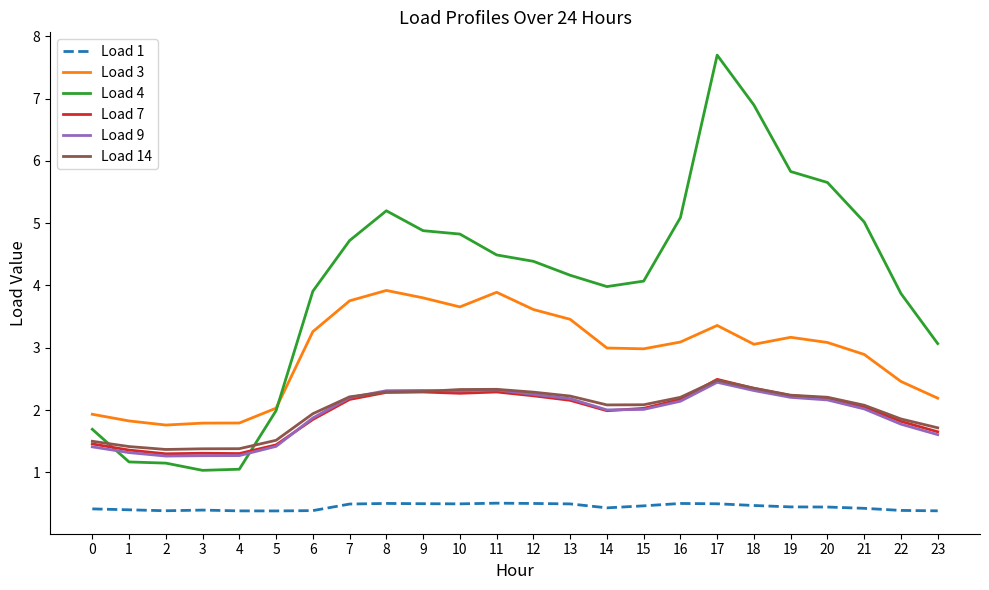

True or false: Load 1 and Load 7 intersect in this chart.

False